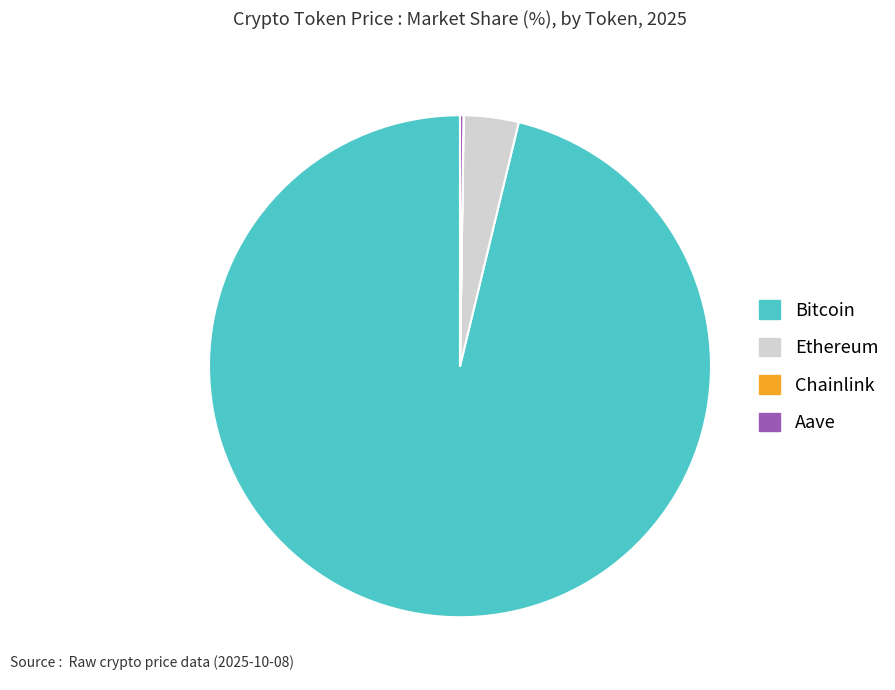

Which slice is the largest?

Bitcoin